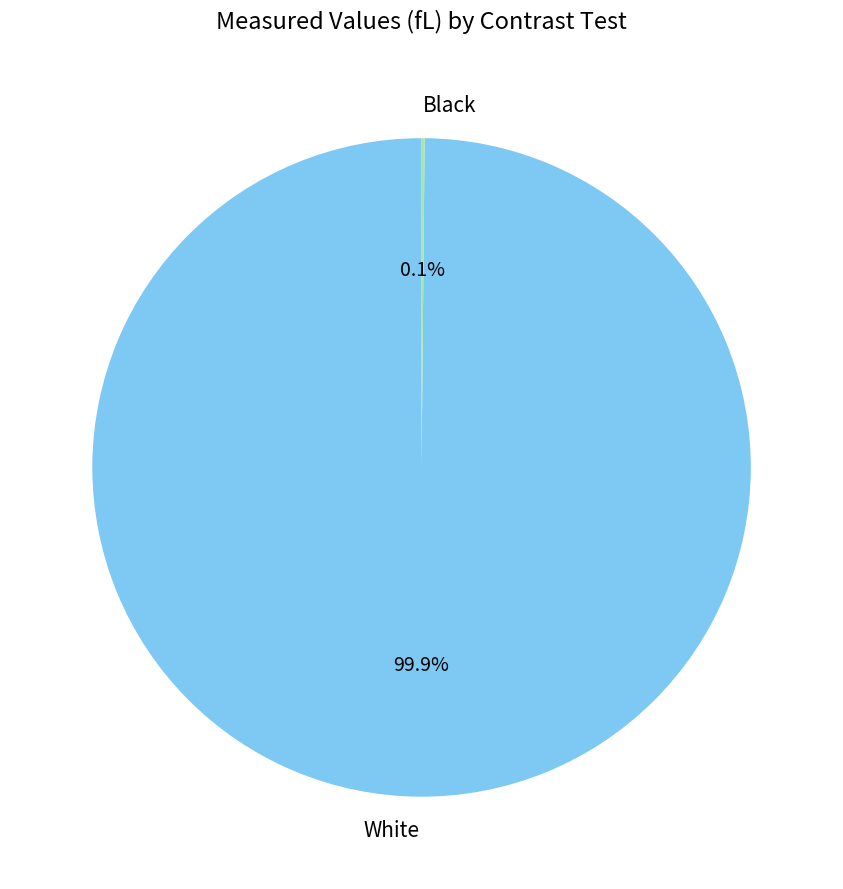

Which slice represents more than half of the pie?

White